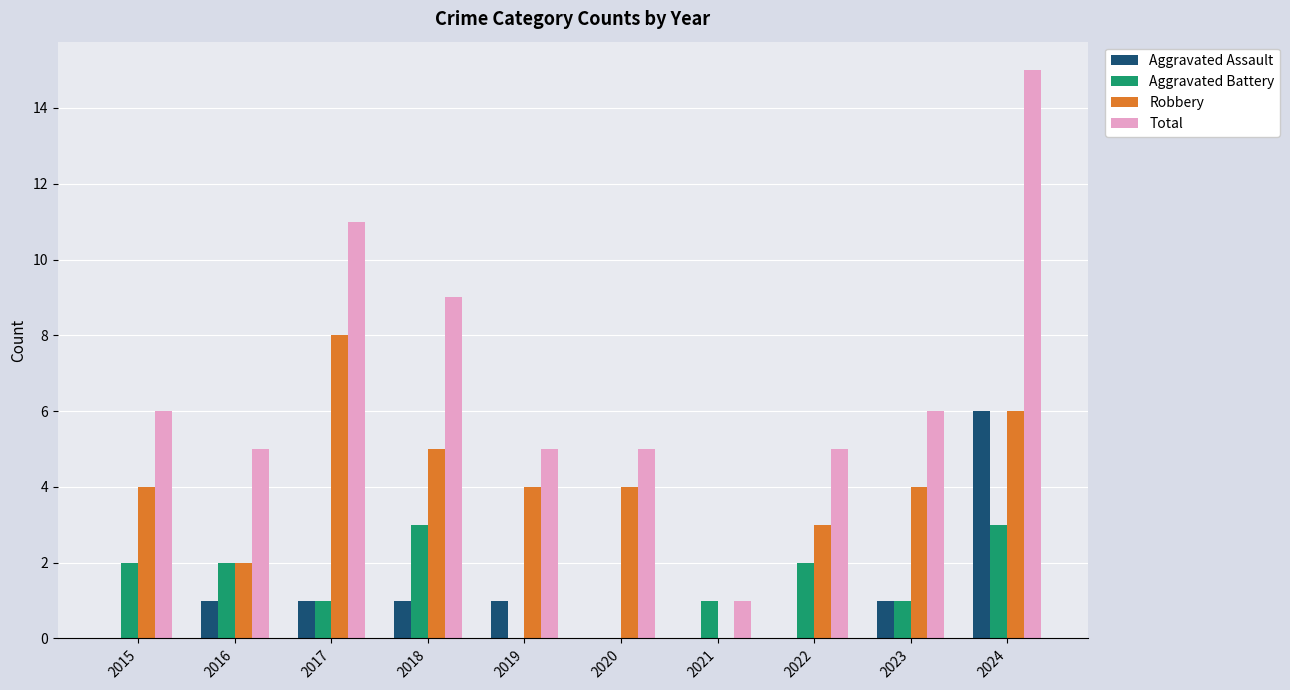

What is the difference between the Aggravated Assault values at 2016 and 2020?

1